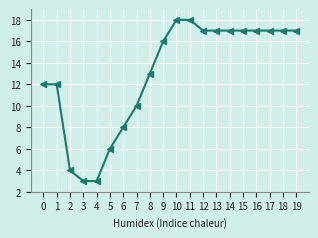

What is the value of the 6th point from the left?

6